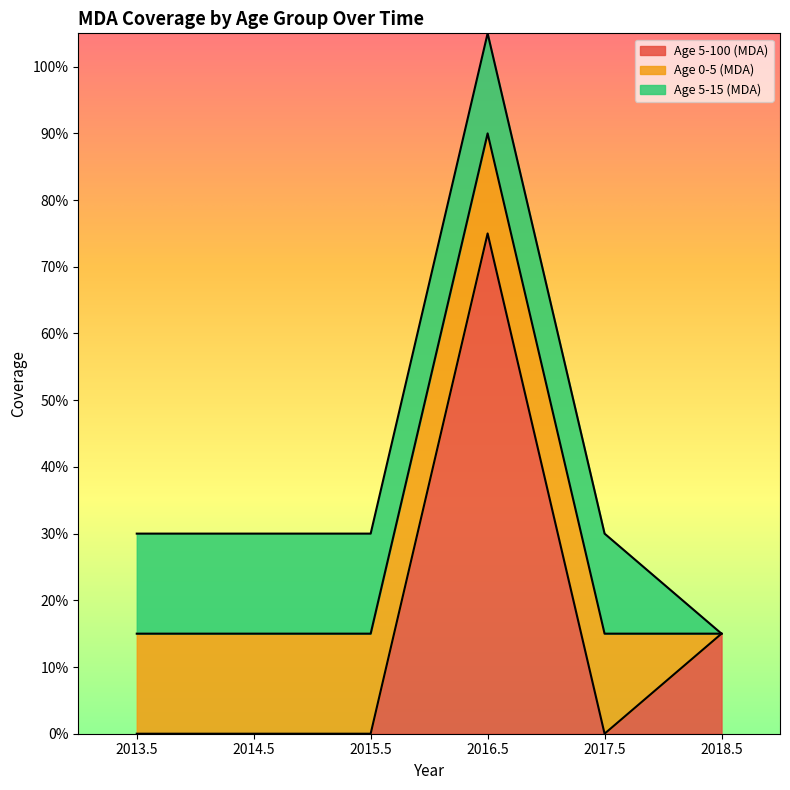

Rank the categories by Age 5-15 (MDA) value from highest to lowest.

2013.5, 2014.5, 2015.5, 2016.5, 2017.5, 2018.5